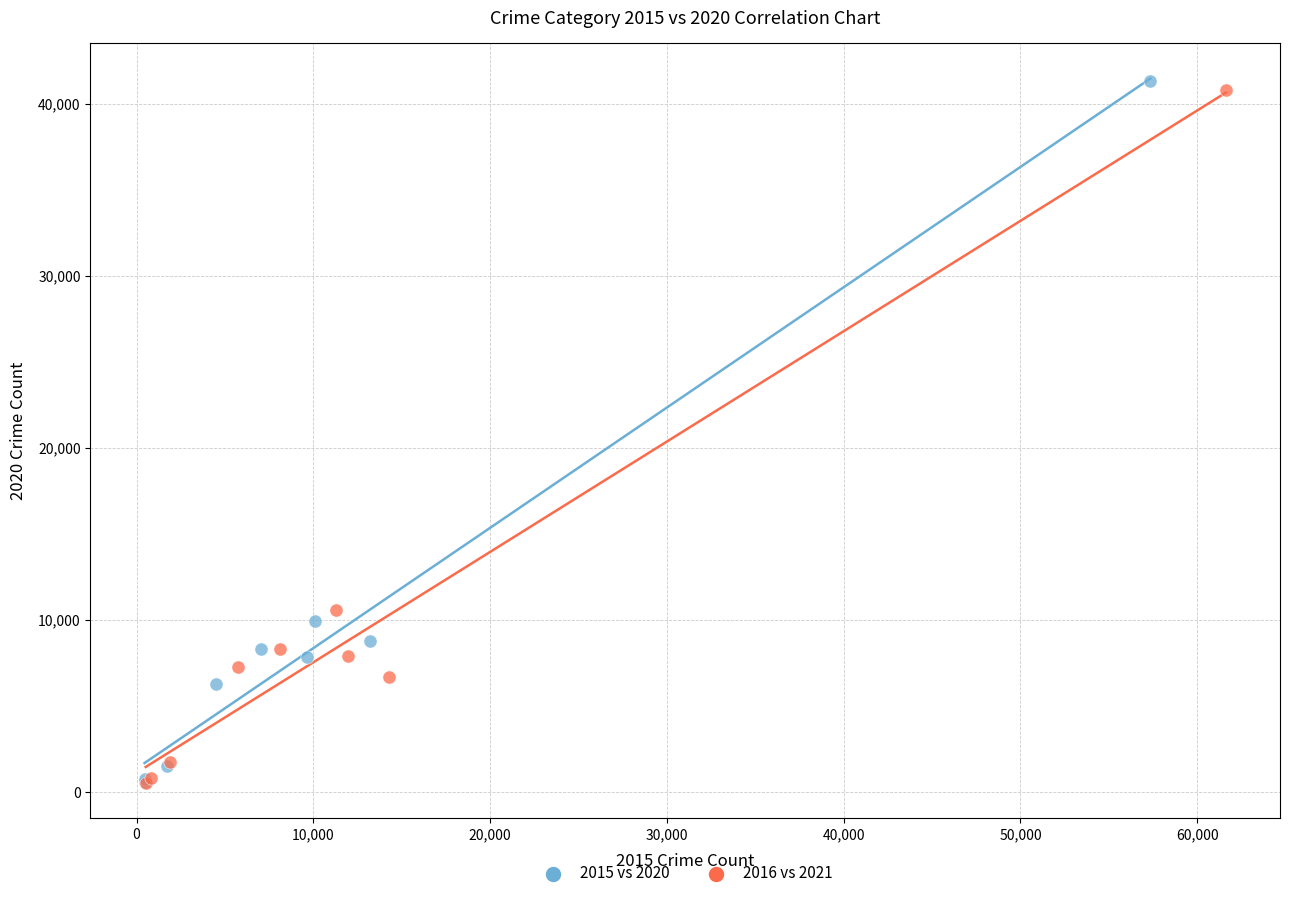

What are all the series names shown in the legend?

2015 vs 2020, 2016 vs 2021